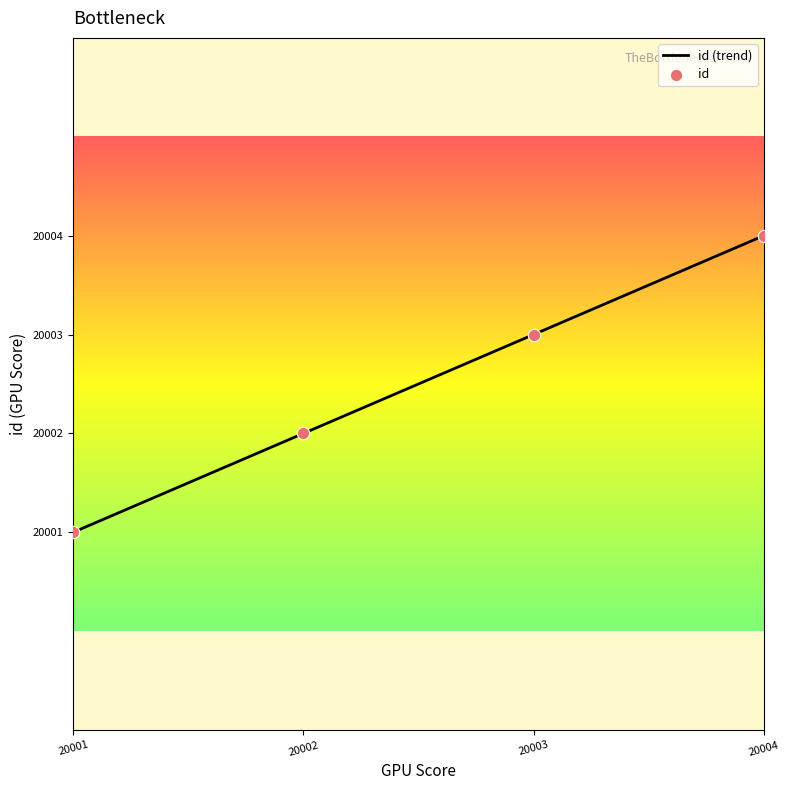

What is the highest value of the id (trend) series?

20004.0